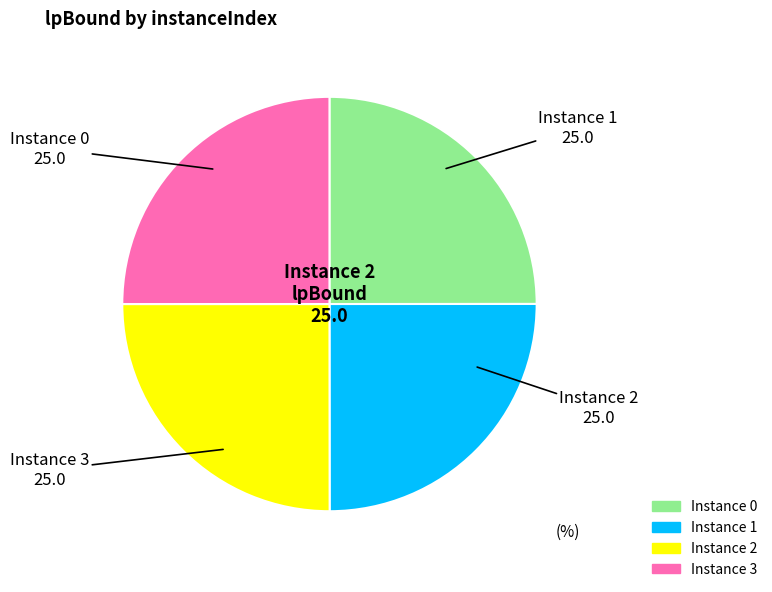

Does any single category account for the majority?

No